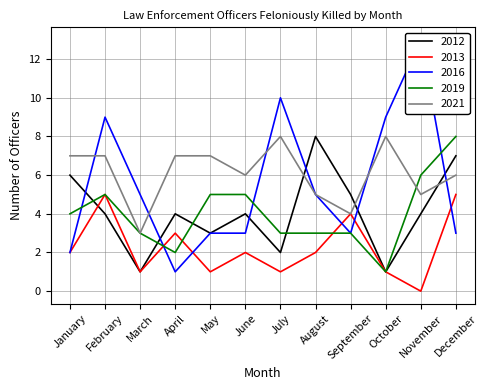

Where is the first local minimum for 2013?

March